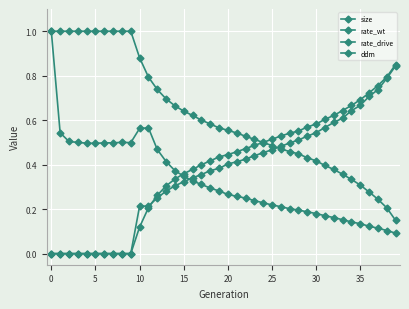

Which series has the widest spread of values?

size